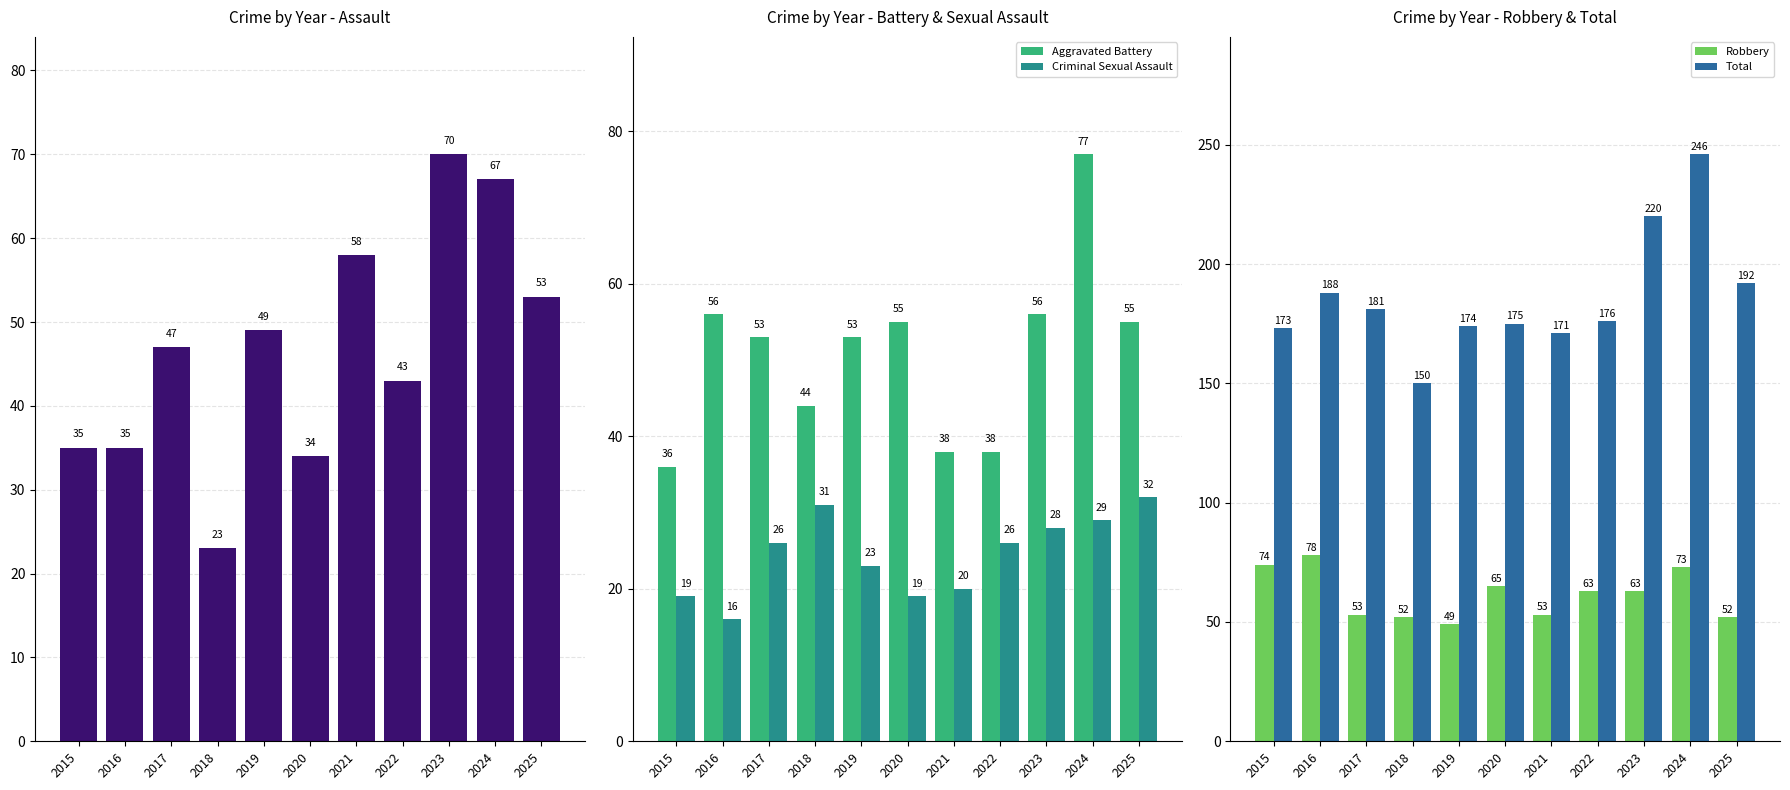

How many data points in Criminal Sexual Assault are less than 26?

5